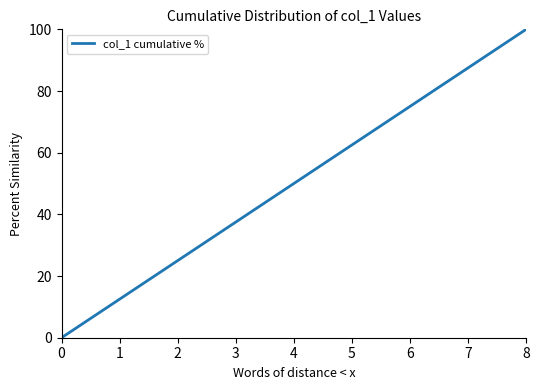

What is the difference between the maximum and minimum values?

100.0